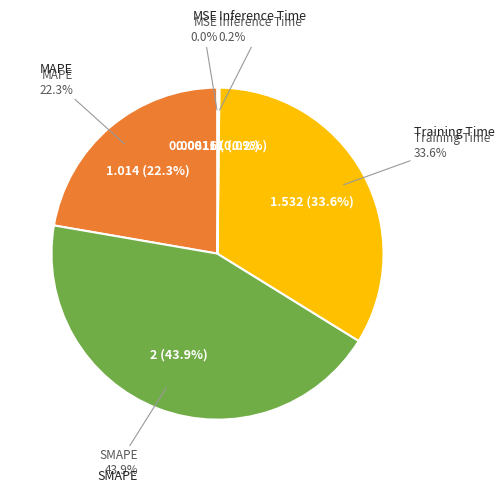

Count the number of slices in the pie.

5